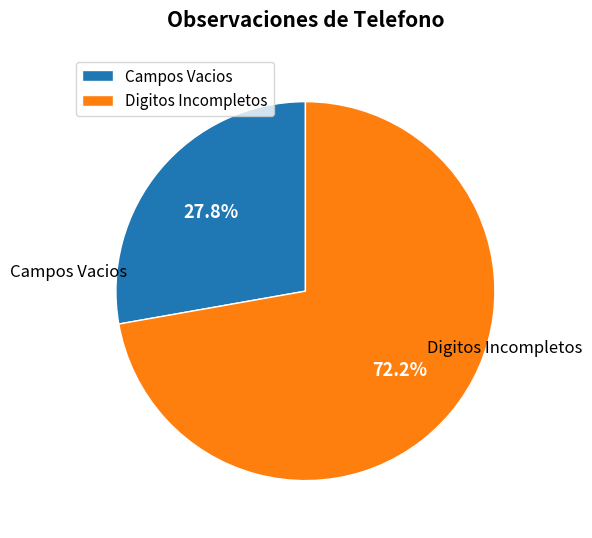

Is it true that Digitos Incompletos is 72% of the pie?

True